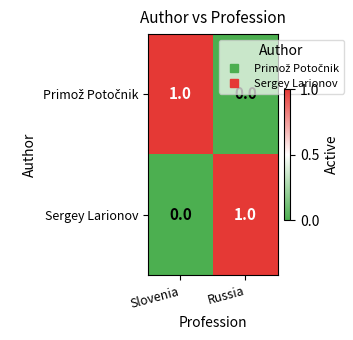

The value of Sergey Larionov at Russia is 2. True or false?

False